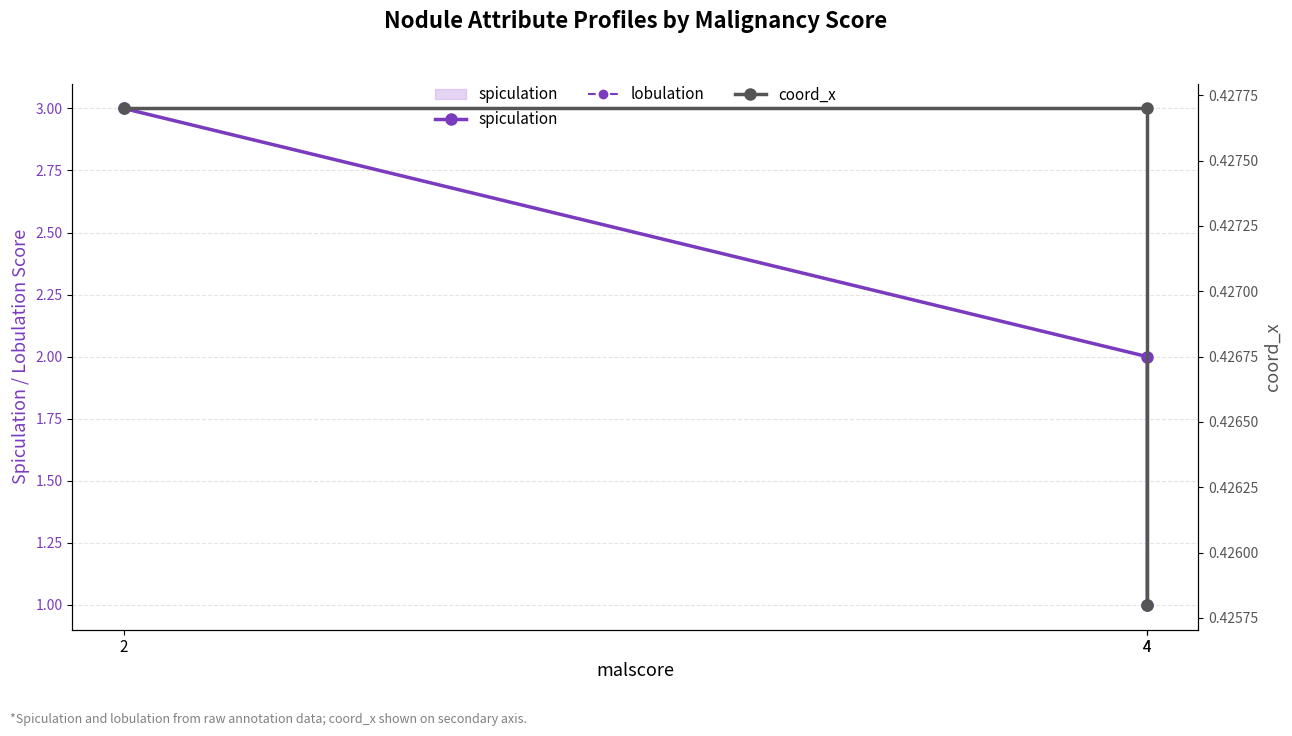

What is the difference between the highest and lowest values at 4?

1.6